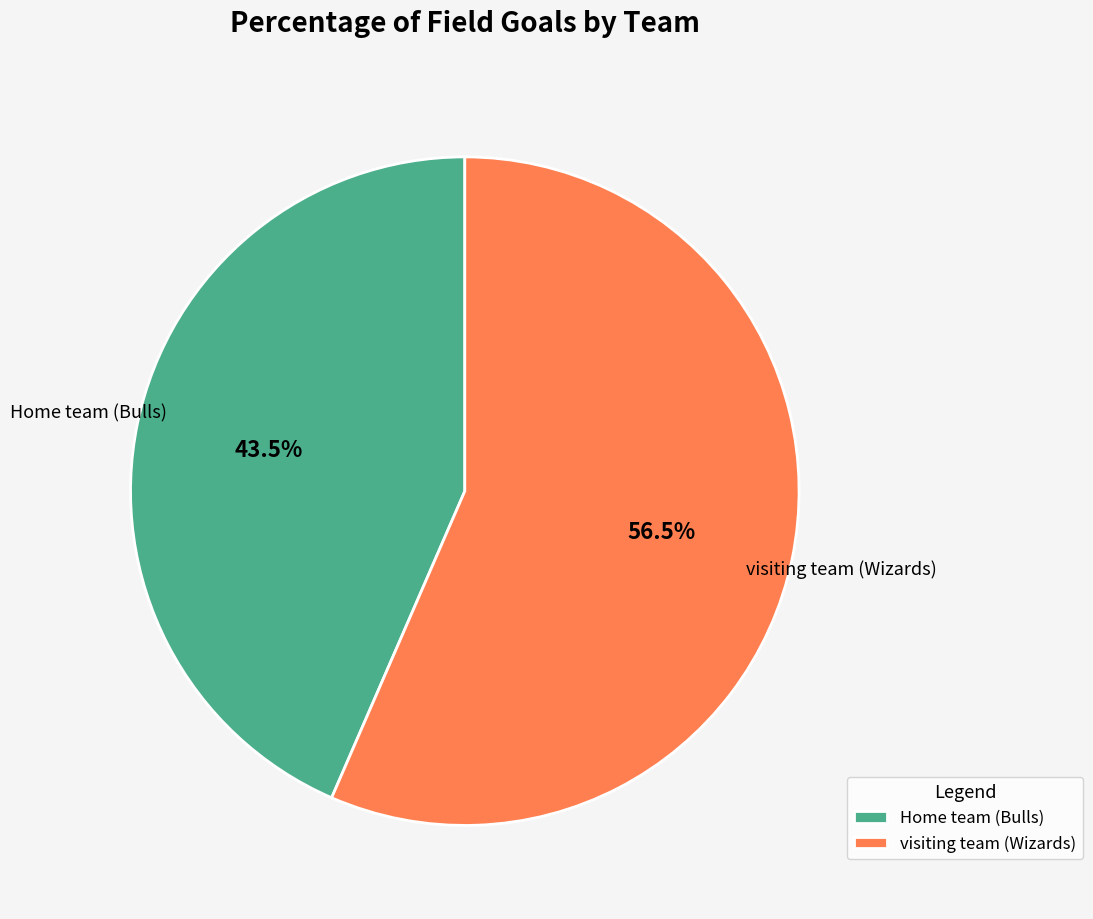

Between visiting team (Wizards) and Home team (Bulls), which is larger?

visiting team (Wizards)